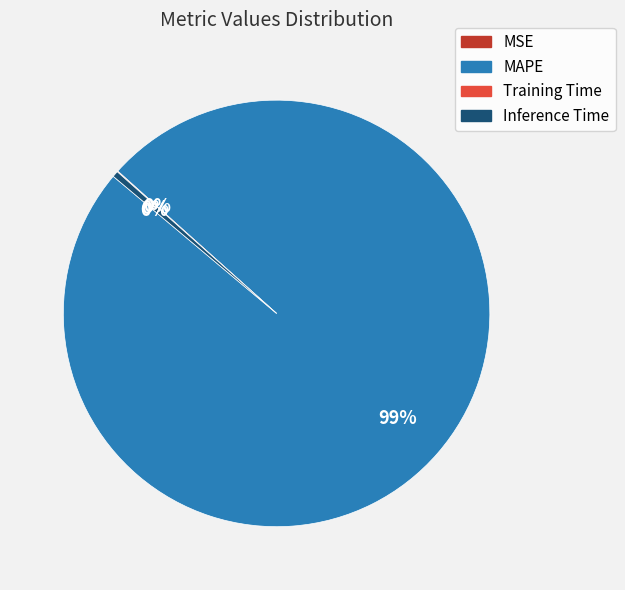

The MAPE slice represents 99% of the pie. True or false?

True